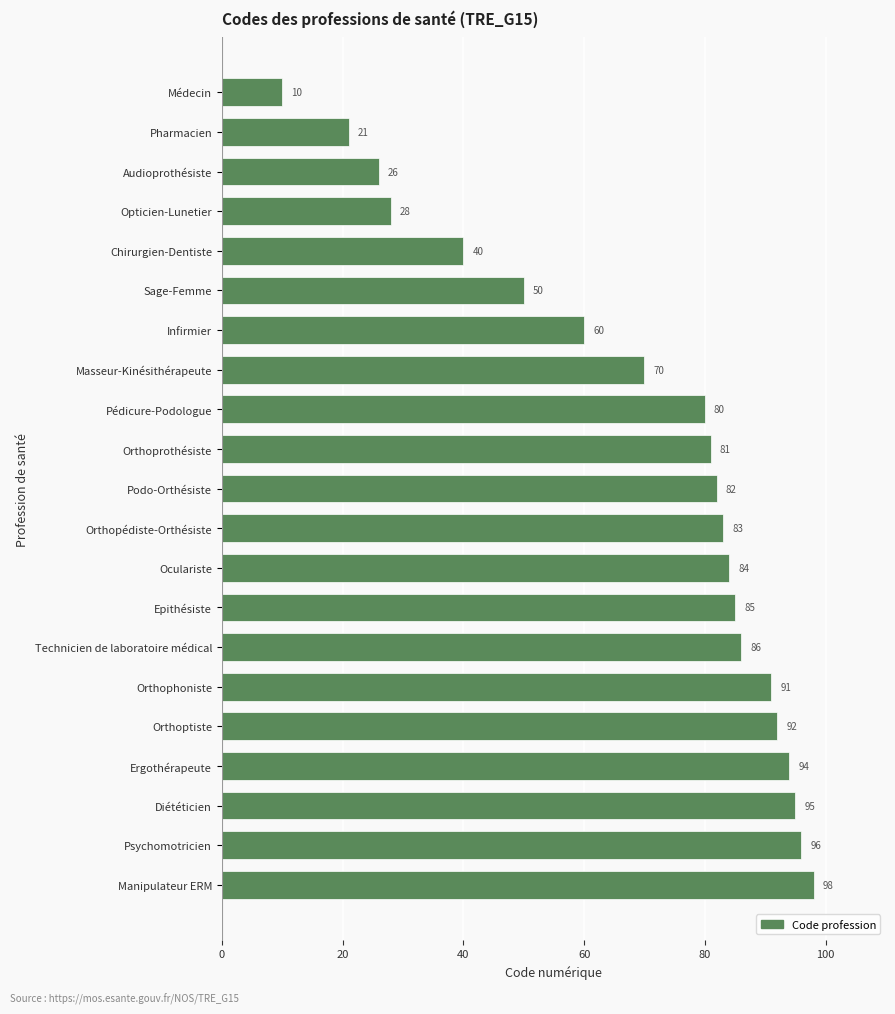

Reading top to bottom, extract all data points from this chart.

Médecin=10	Pharmacien=21	Audioprothésiste=26	Opticien-Lunetier=28	Chirurgien-Dentiste=40	Sage-Femme=50	Infirmier=60	Masseur-Kinésithérapeute=70	Pédicure-Podologue=80	Orthoprothésiste=81	Podo-Orthésiste=82	Orthopédiste-Orthésiste=83	Oculariste=84	Epithésiste=85	Technicien de laboratoire médical=86	Orthophoniste=91	Orthoptiste=92	Ergothérapeute=94	Diététicien=95	Psychomotricien=96	Manipulateur ERM=98